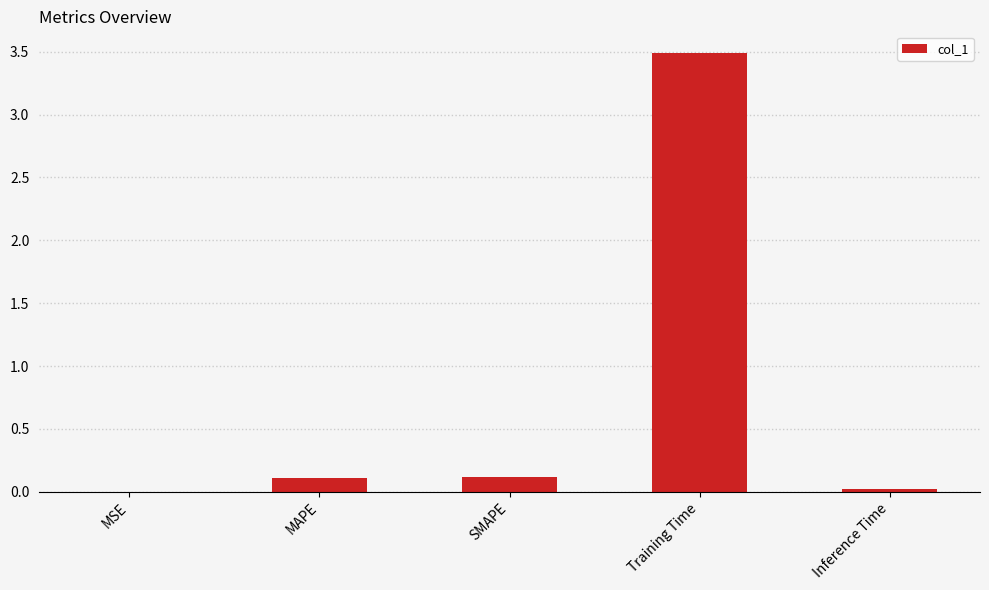

Which category has the highest value across all series?

Training Time